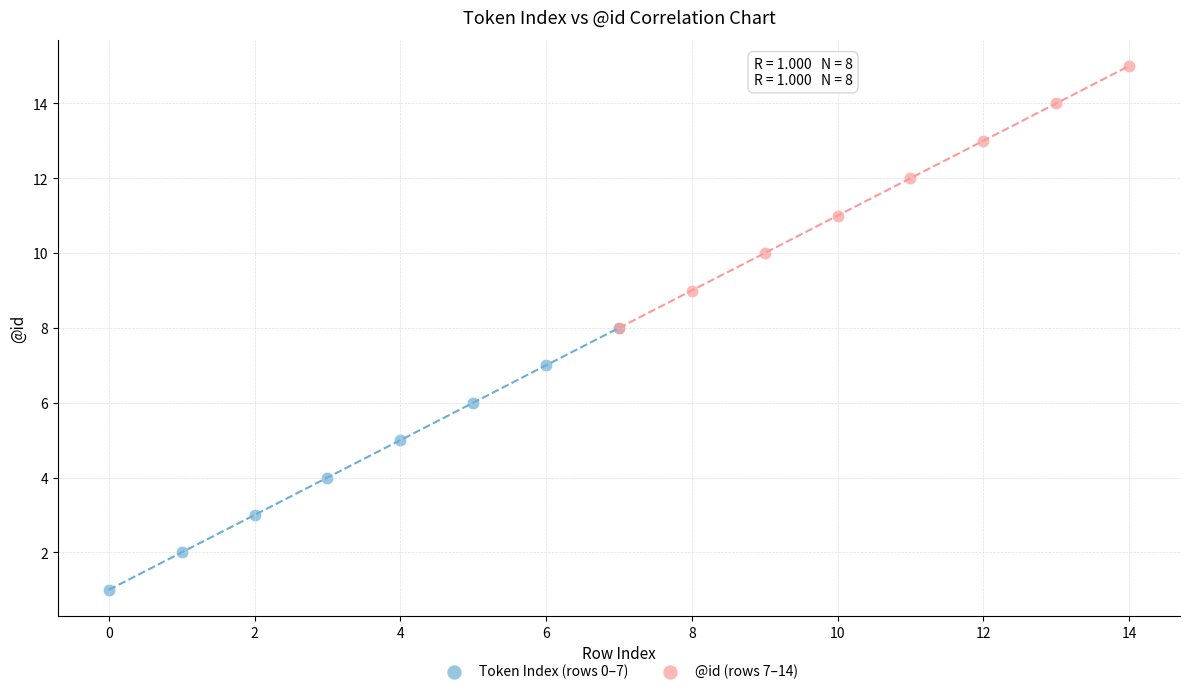

Which series contains the lowest Y value?

Token Index (rows 0–7)